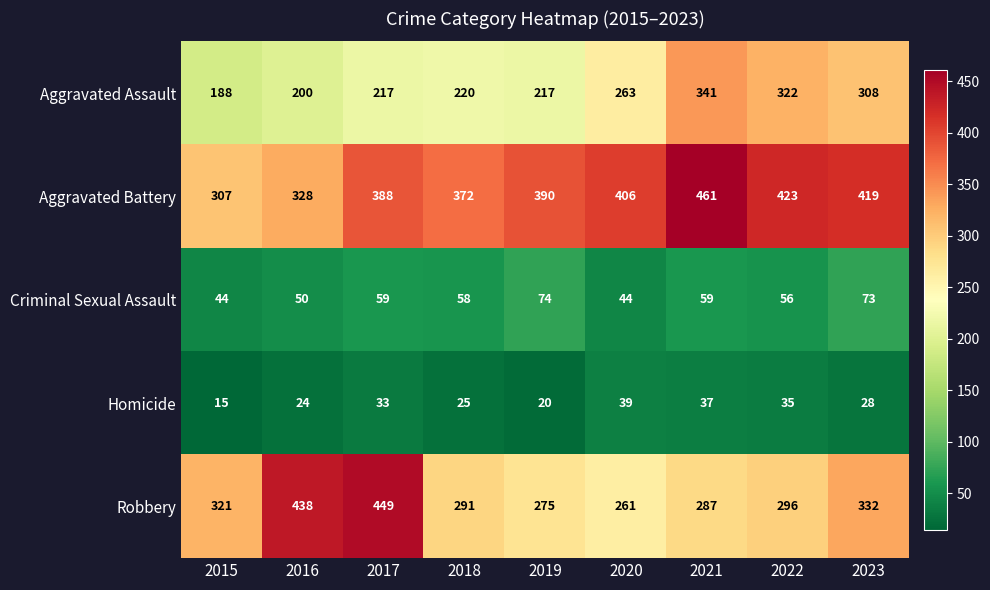

What is the sum of all Robbery values?

2950